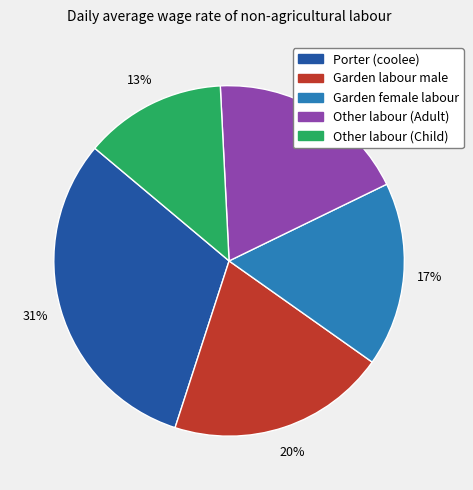

What percentage is the Other labour (Child) slice, to the nearest percent?

13%